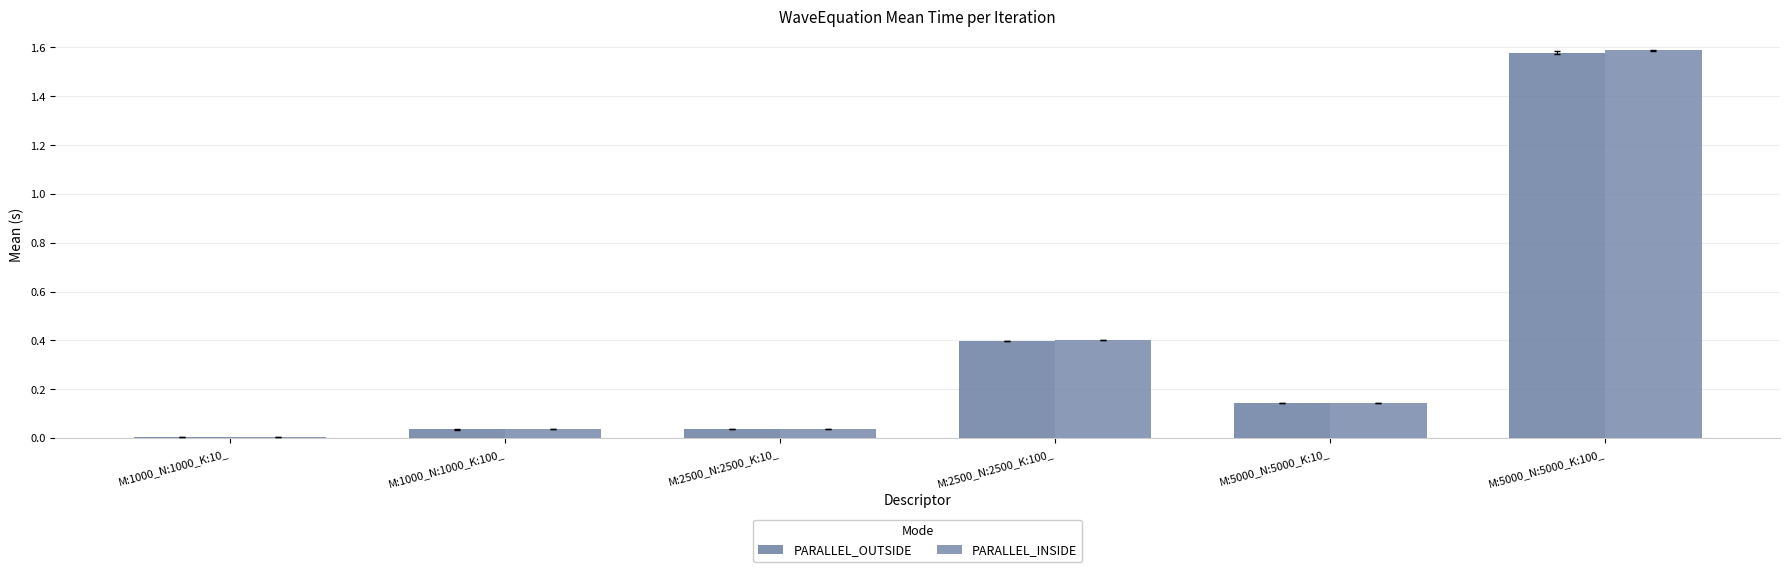

How many categories are shown in the chart?

6